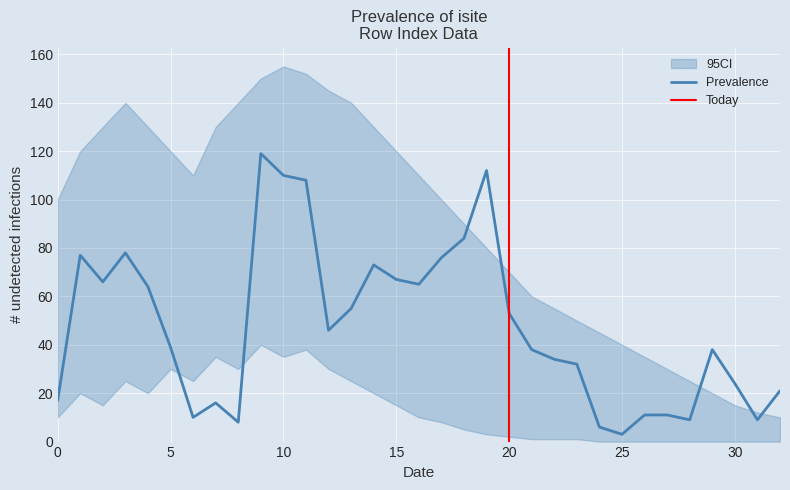

What is the maximum value for Prevalence?

119